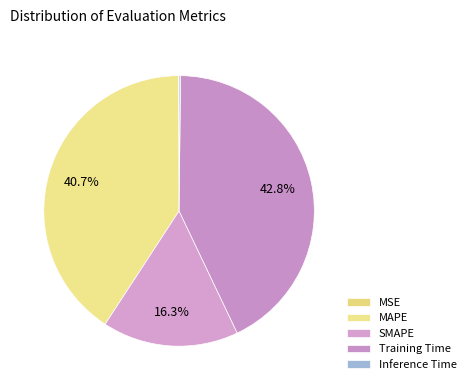

What is the largest slice in the pie chart?

Training Time